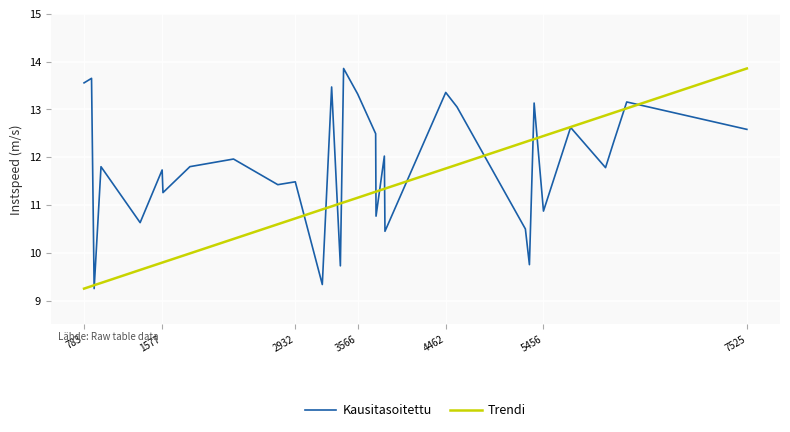

What is the greatest value displayed?

13.9